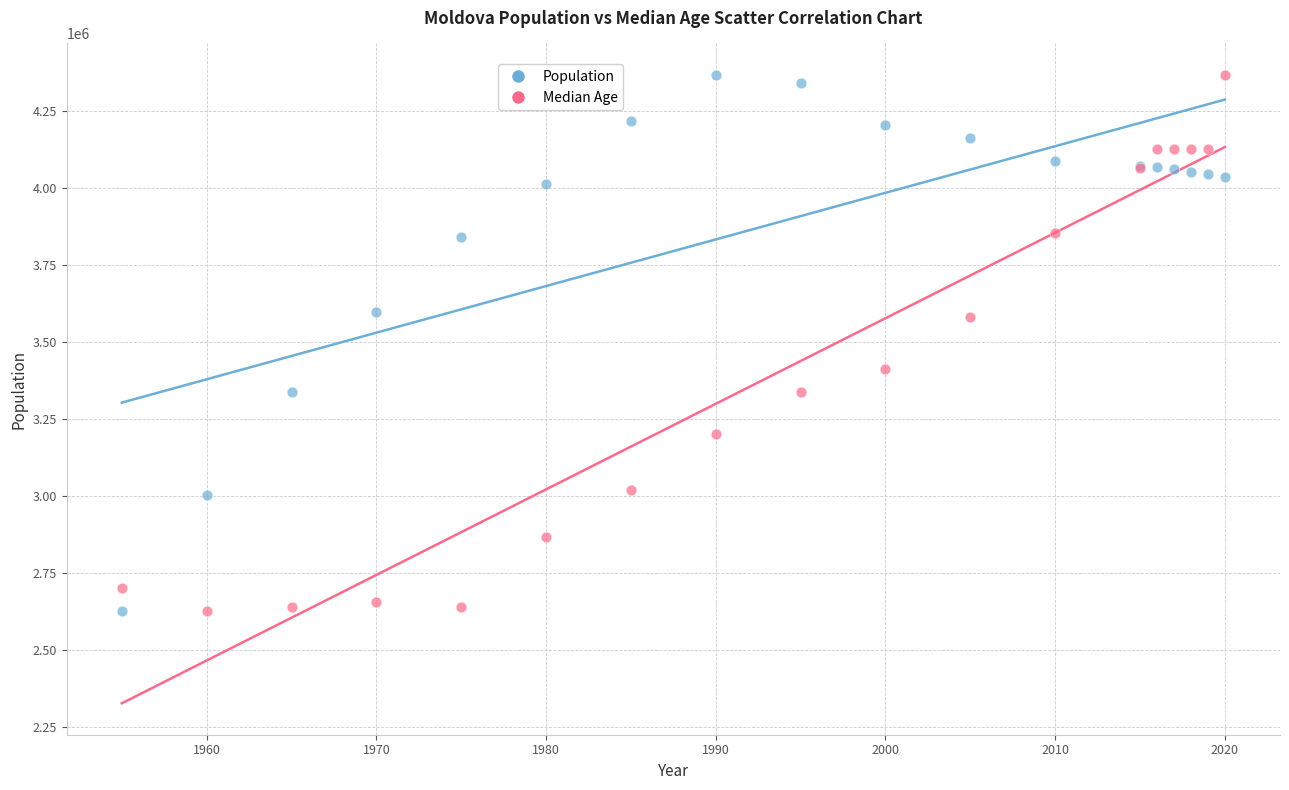

What is the X range (max minus min) for the scatter plot?

65.0